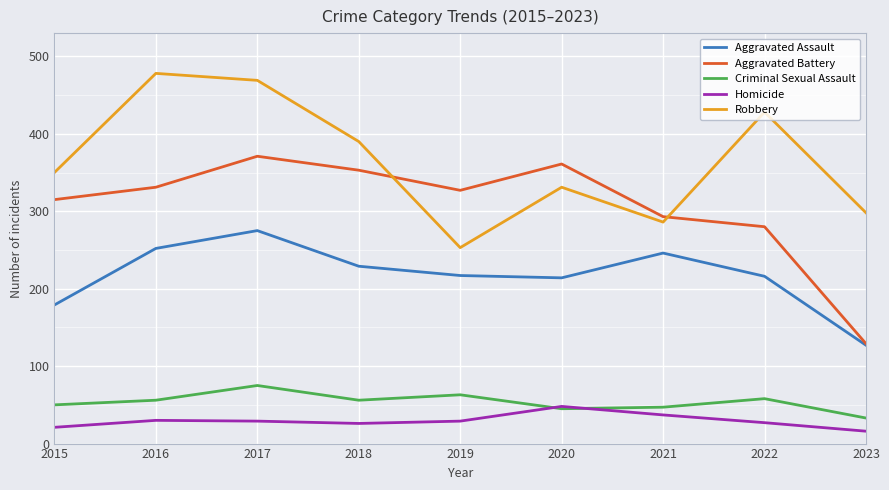

True or false: Homicide and Robbery intersect in this chart.

False